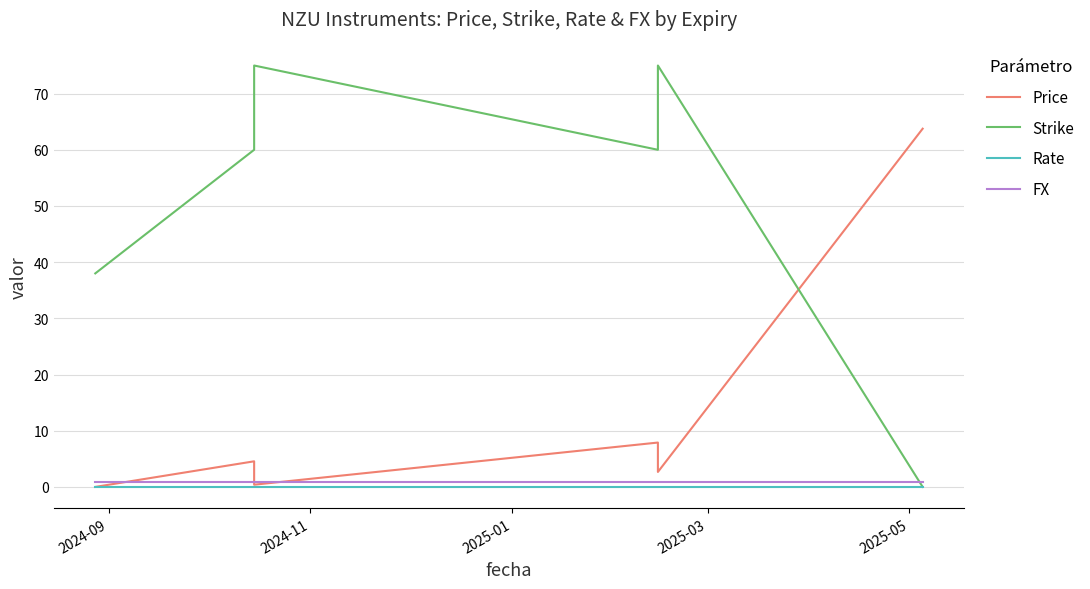

What is the difference between the maximum and second lowest values in the Price series?

63.4